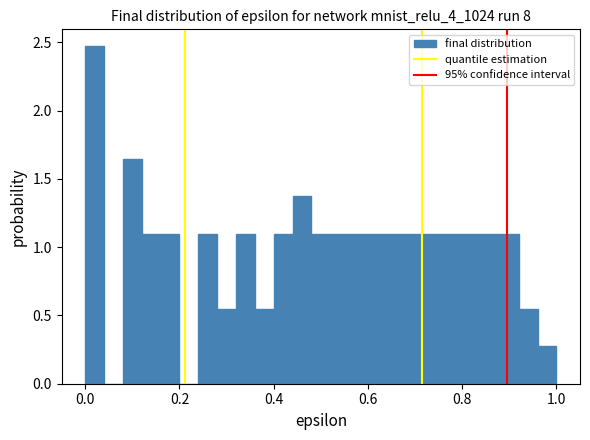

Around what value on the x-axis is the tallest bar? Give the approximate position of its centre, as read against the axis.

0.02